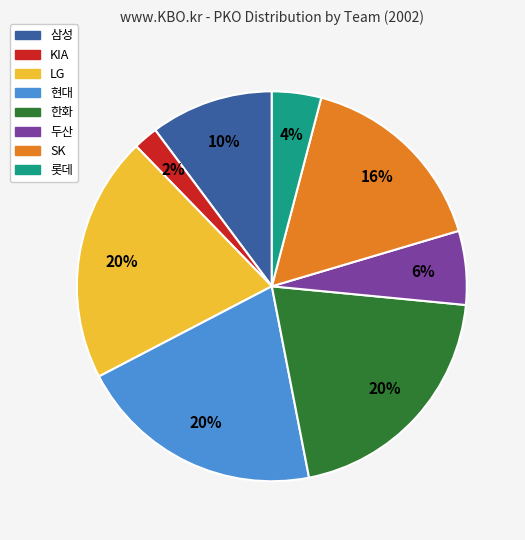

Does LG represent more than half of the total?

No